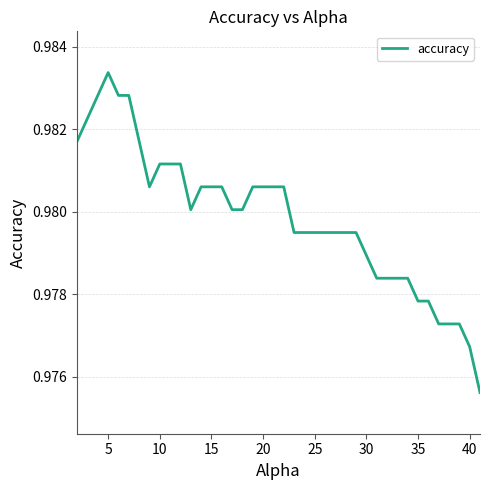

How many interior local valleys (lower than both neighbors) does the data have?

2